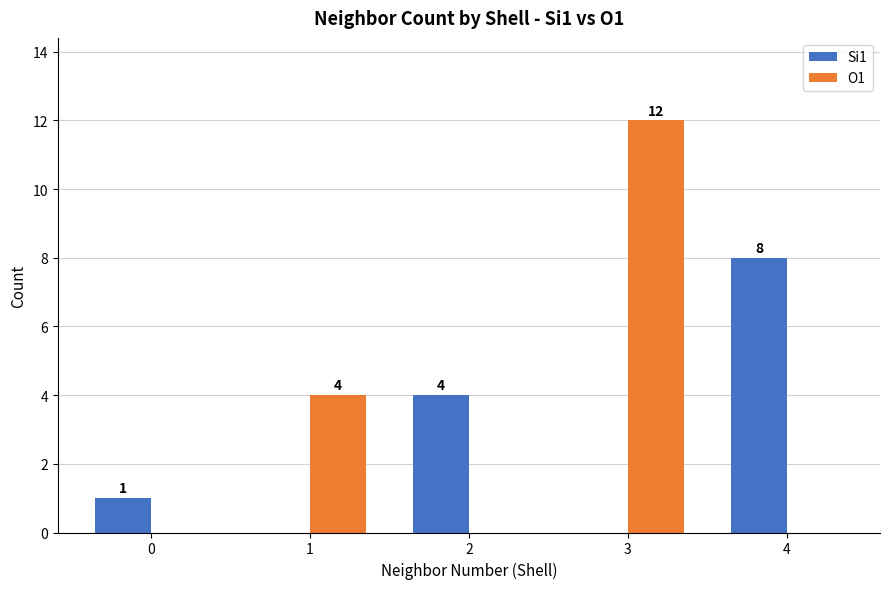

What is the maximum value for O1?

12